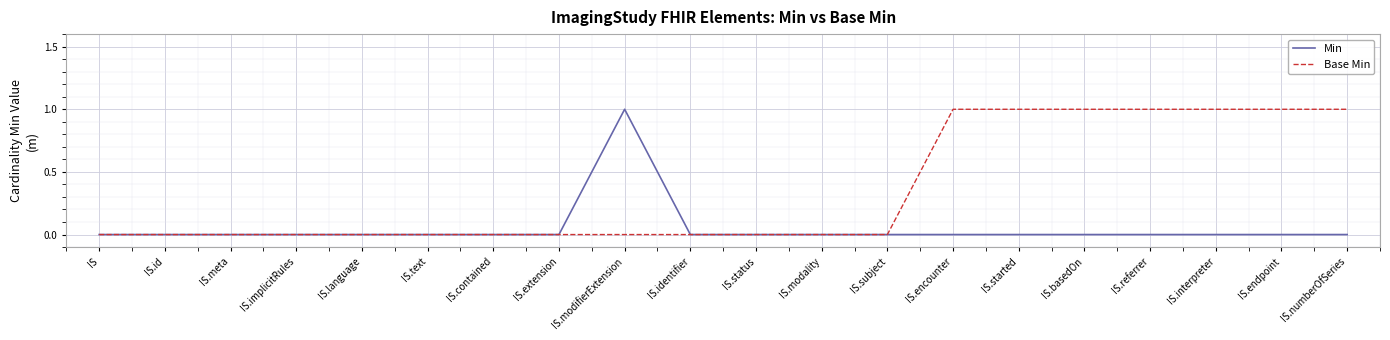

In Min, how many points are higher than both neighbors (excluding endpoints)?

1